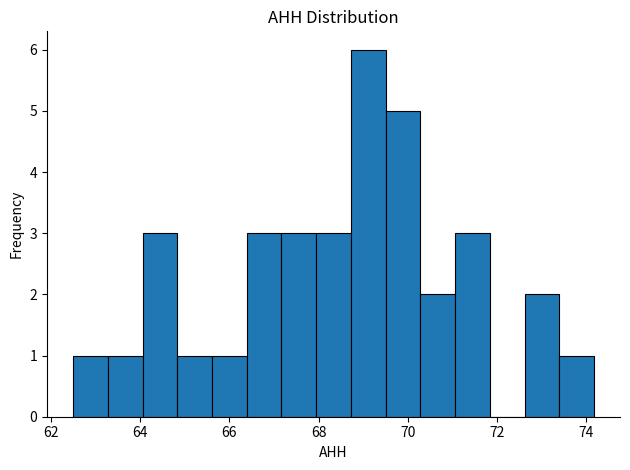

Around what value on the x-axis is the tallest bar? Give the approximate position of its centre, as read against the axis.

69.2